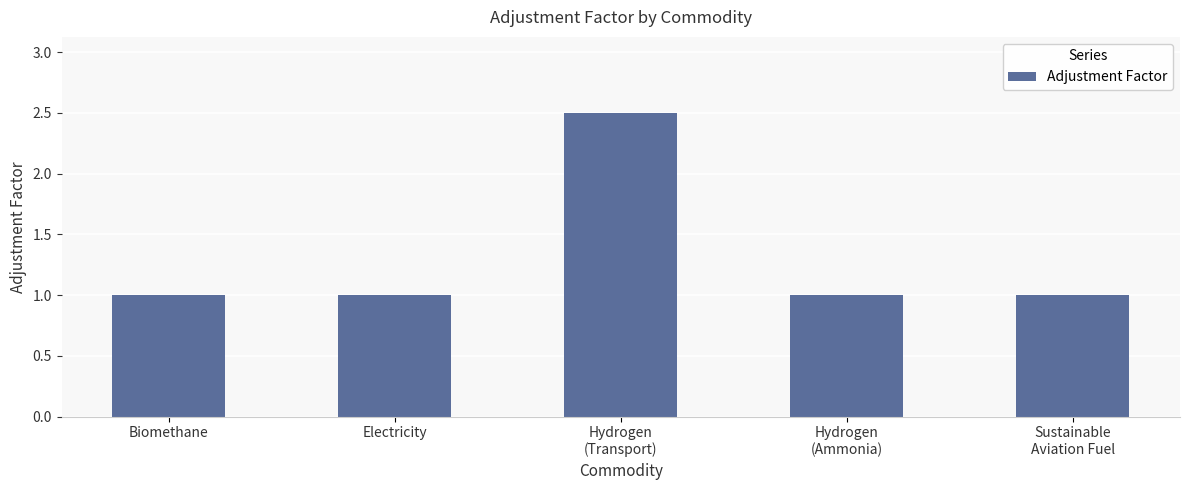

What is the sum of all values?

6.5